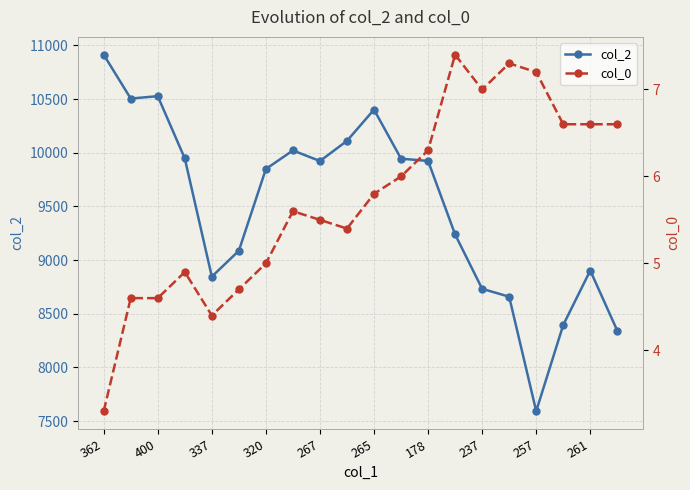

True or false: col_2 has more than 2 points higher than both neighbors.

True